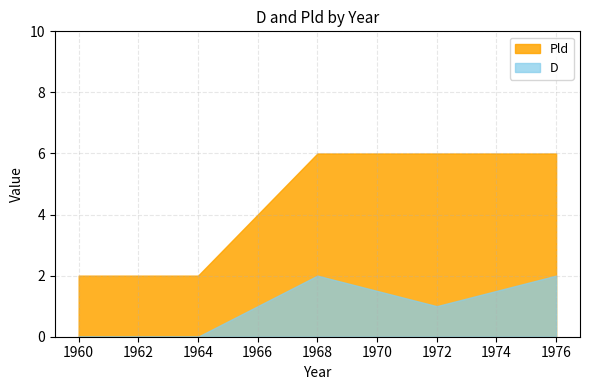

Is it true that Pld equals 3 at 1960?

False